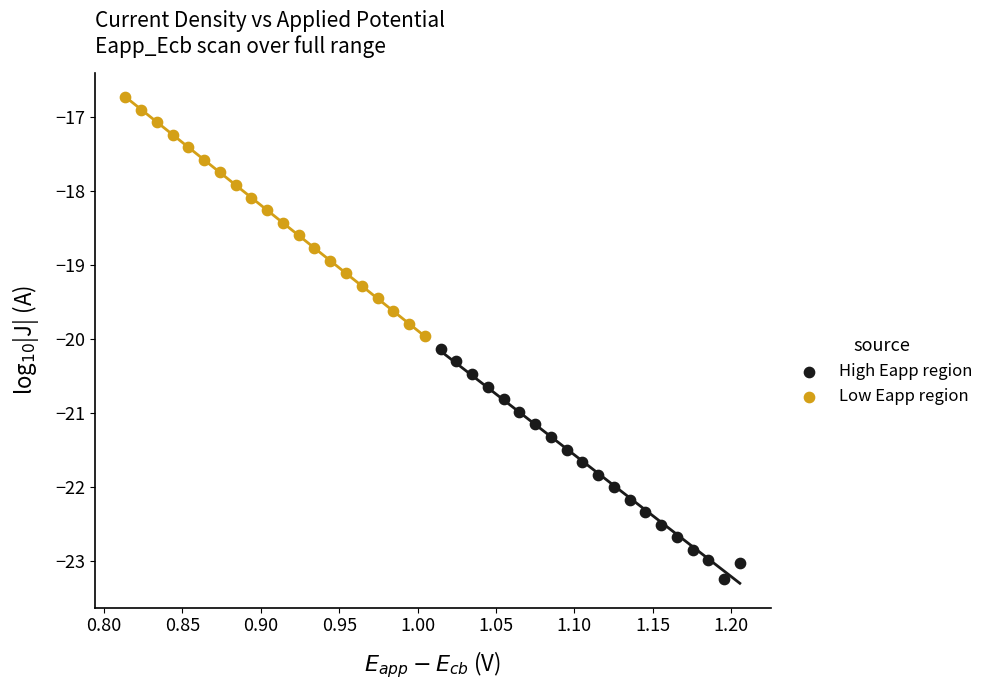

Which series contains the highest Y value?

Low Eapp region